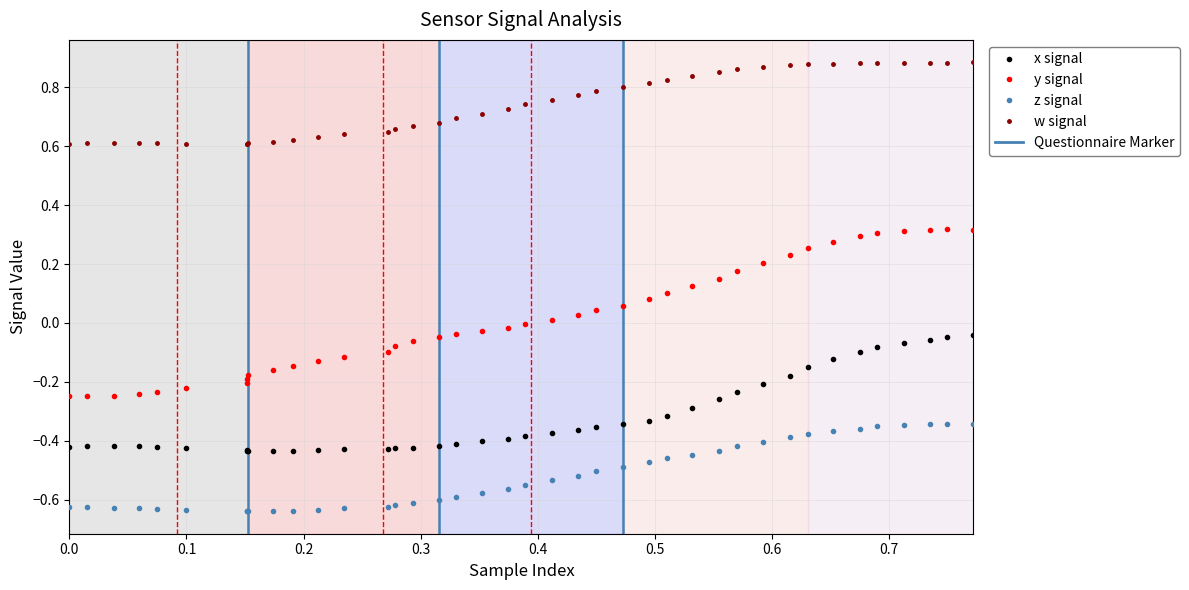

What is the average value of the z series?

-0.5